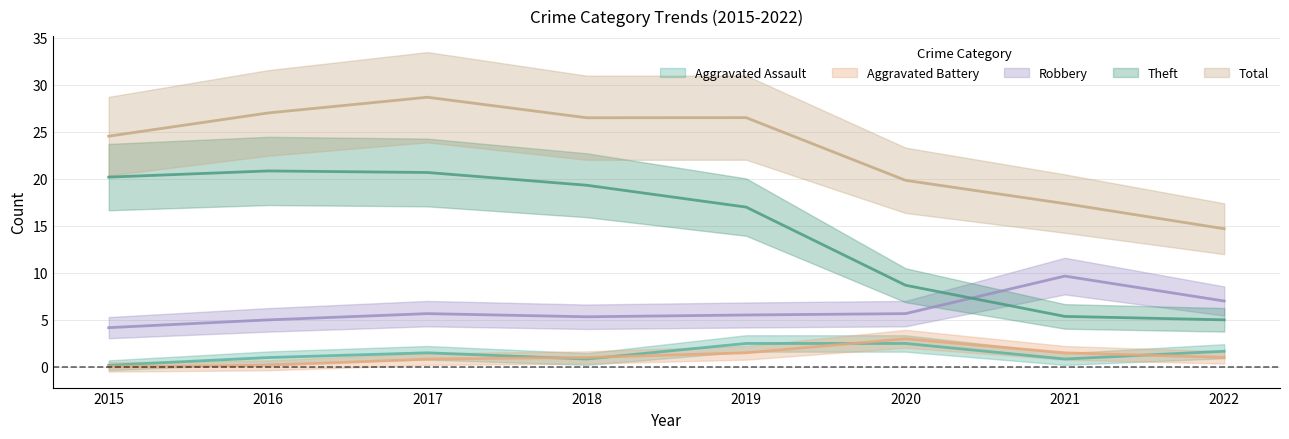

At how many categories does at least one series exceed 2?

8